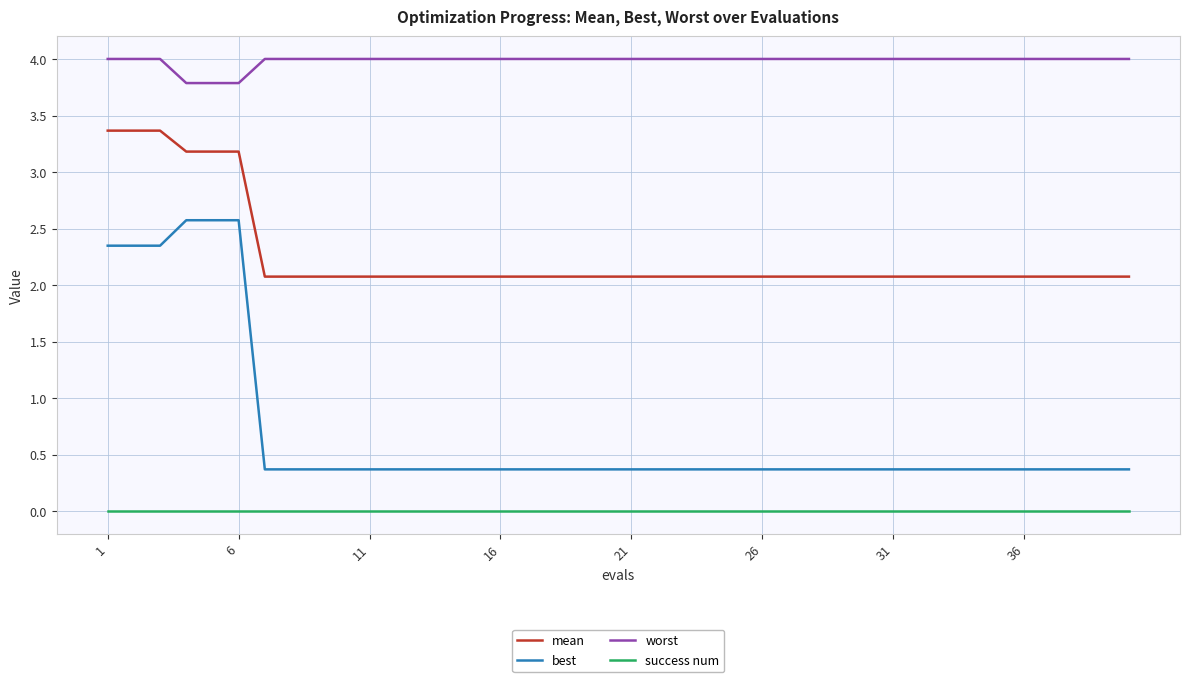

True or false: best and success num intersect in this chart.

False